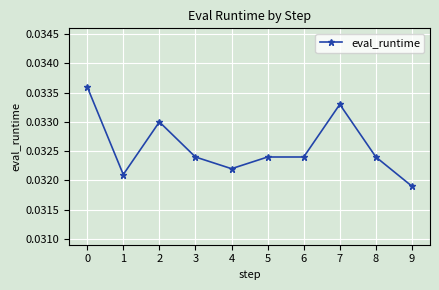

True or false: the data has more than 0 interior local peaks.

True